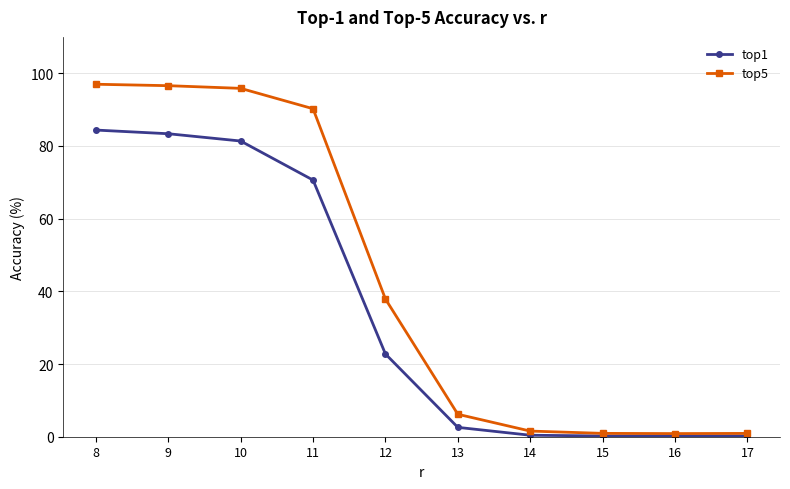

What is the approximate value of top5 at 10?

95.8